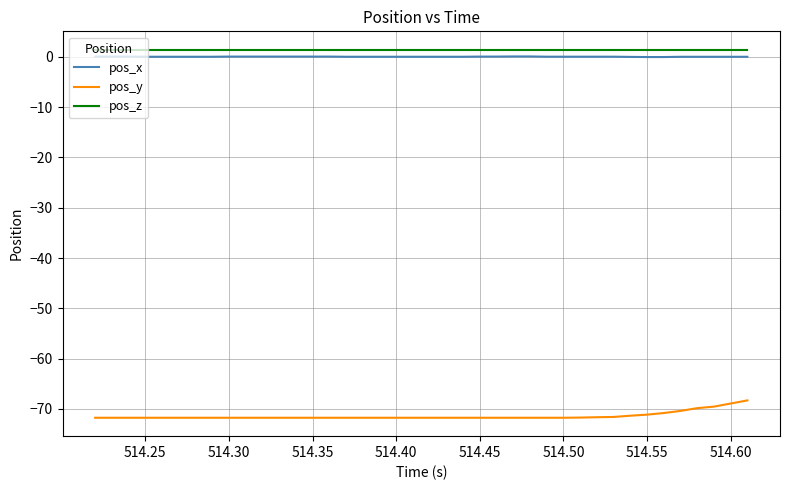

True or false: pos_x and pos_y intersect in this chart.

False